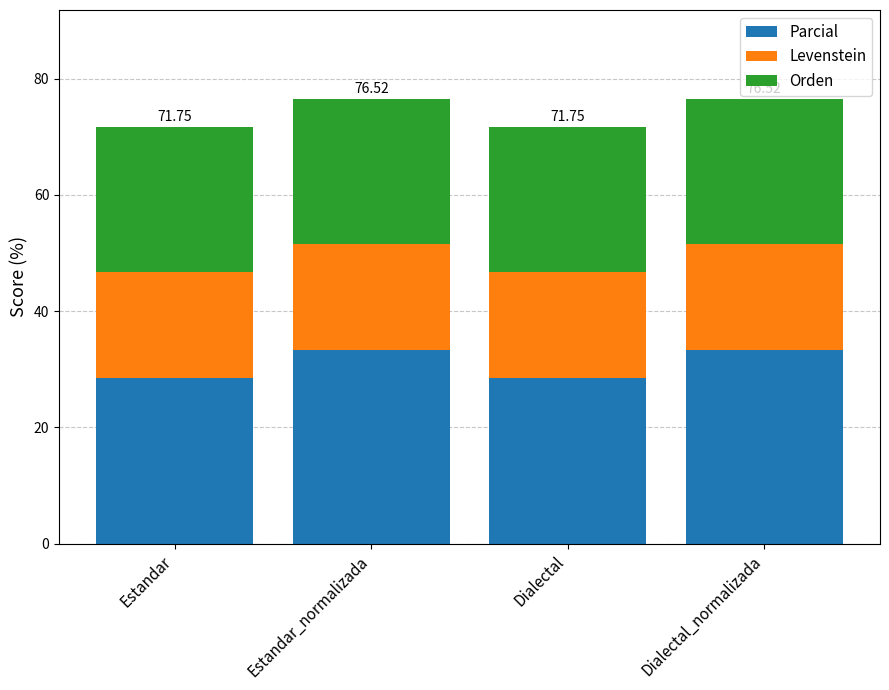

What is the difference between the maximum and second lowest values in the Parcial series?

4.8